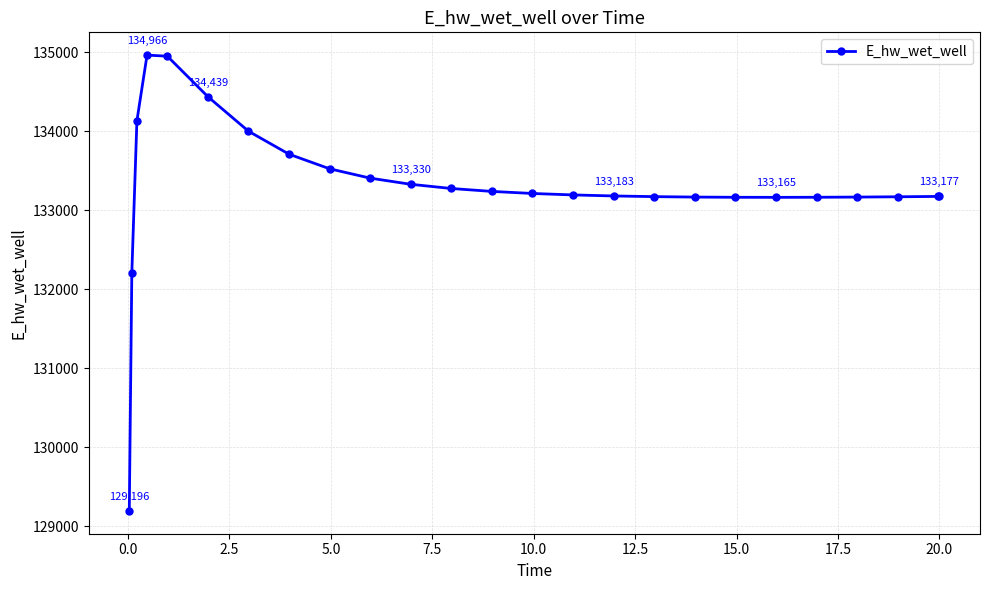

Does the chart display data point markers on the line(s)?

Yes